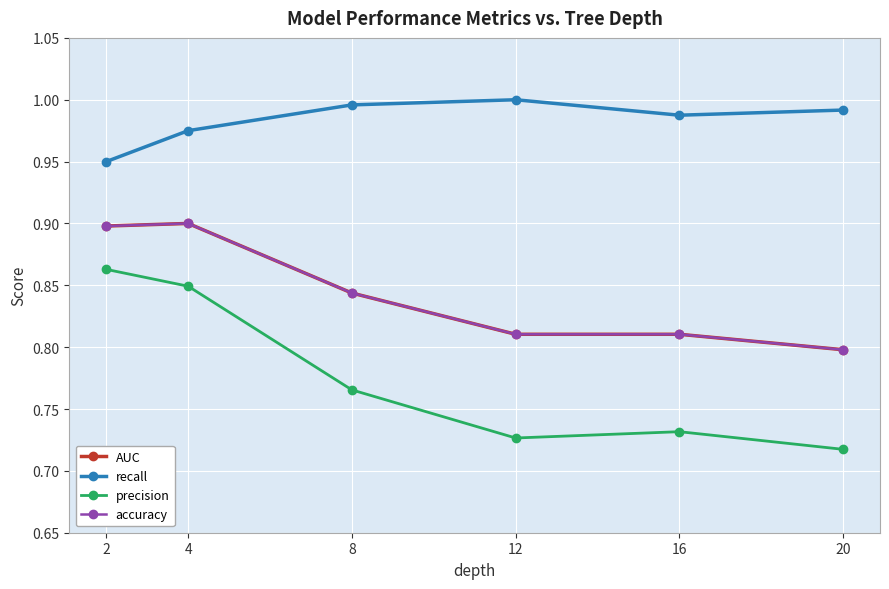

Does the chart have visible grid lines?

Yes